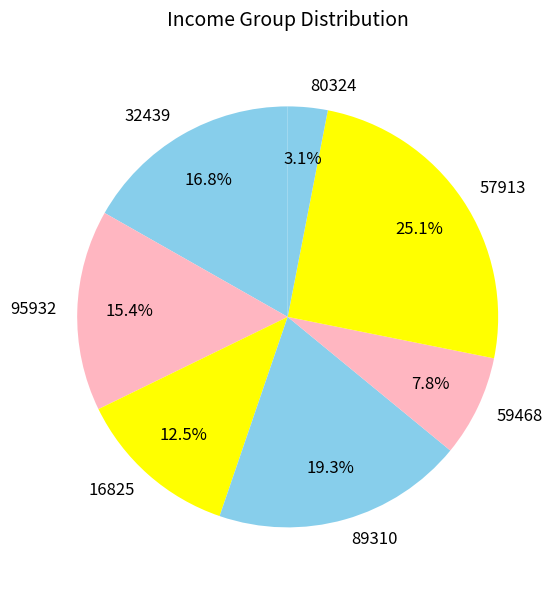

To the nearest percent, what portion does 59468 represent?

8%